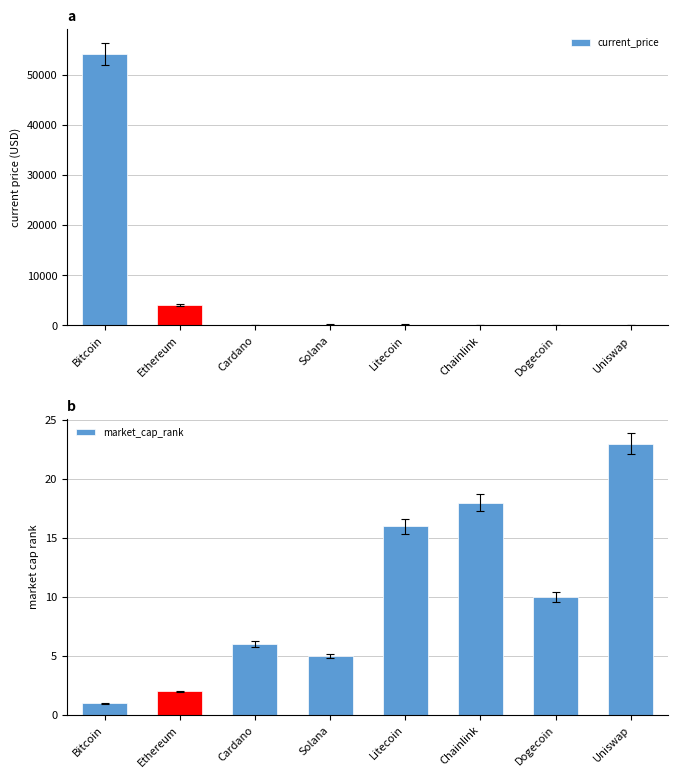

What is the label of the 7th bar from the left?

Dogecoin